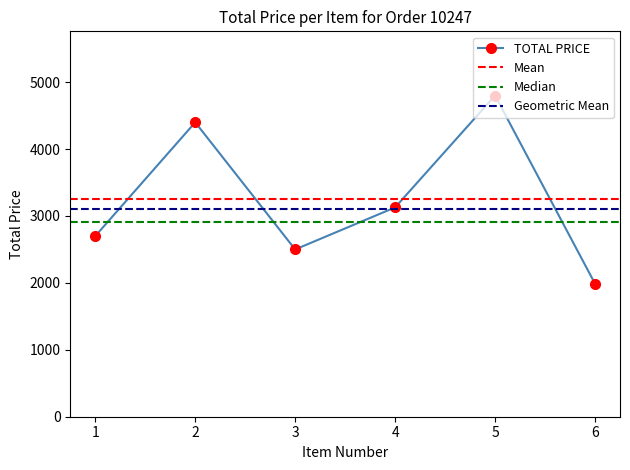

What is the value of the TOTAL PRICE point at the 5th from the left?

4800.0